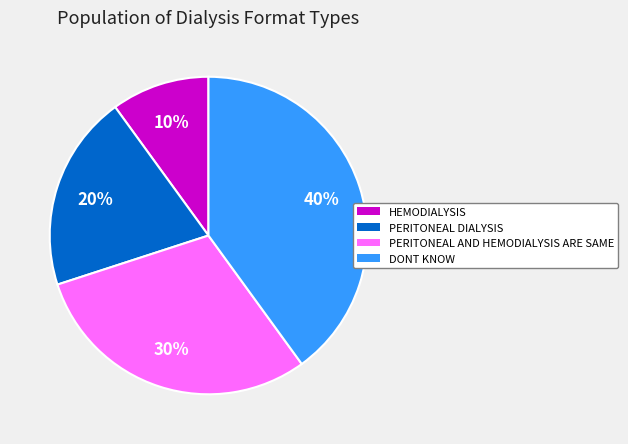

True or false: DONT KNOW accounts for 45% of the total.

False